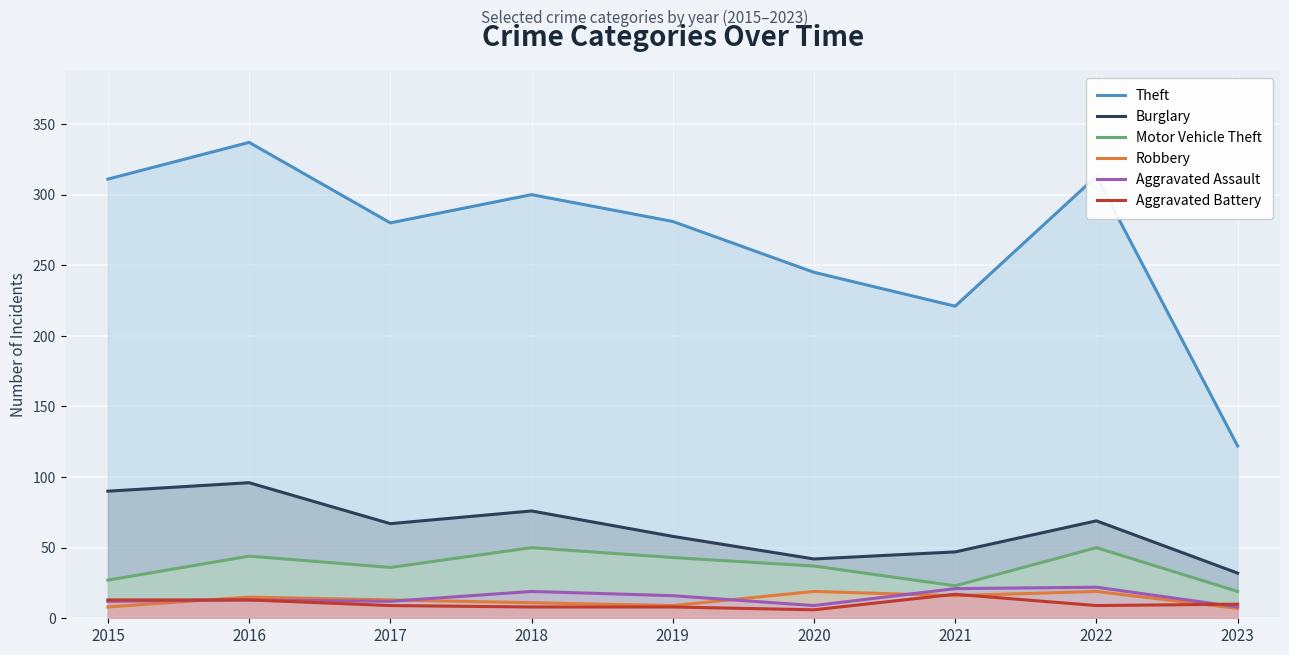

How many lines are shown in the chart?

6